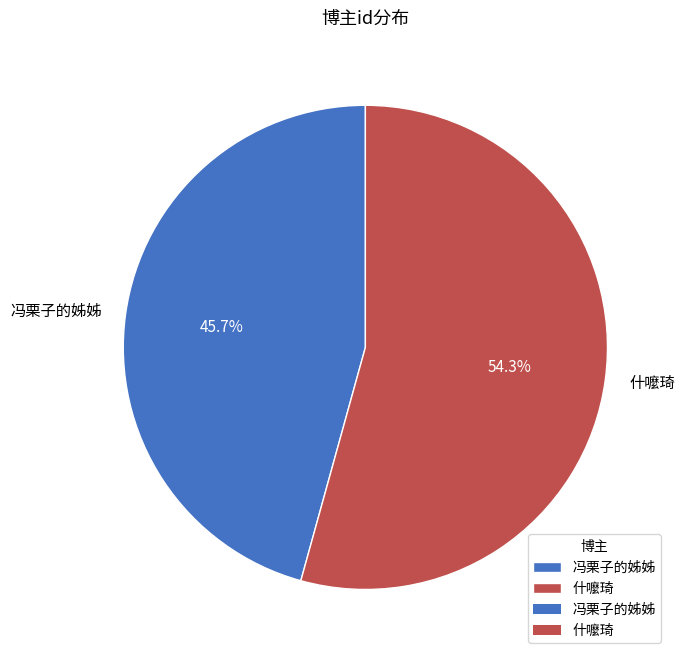

Which category accounts for the majority?

什嚒琦